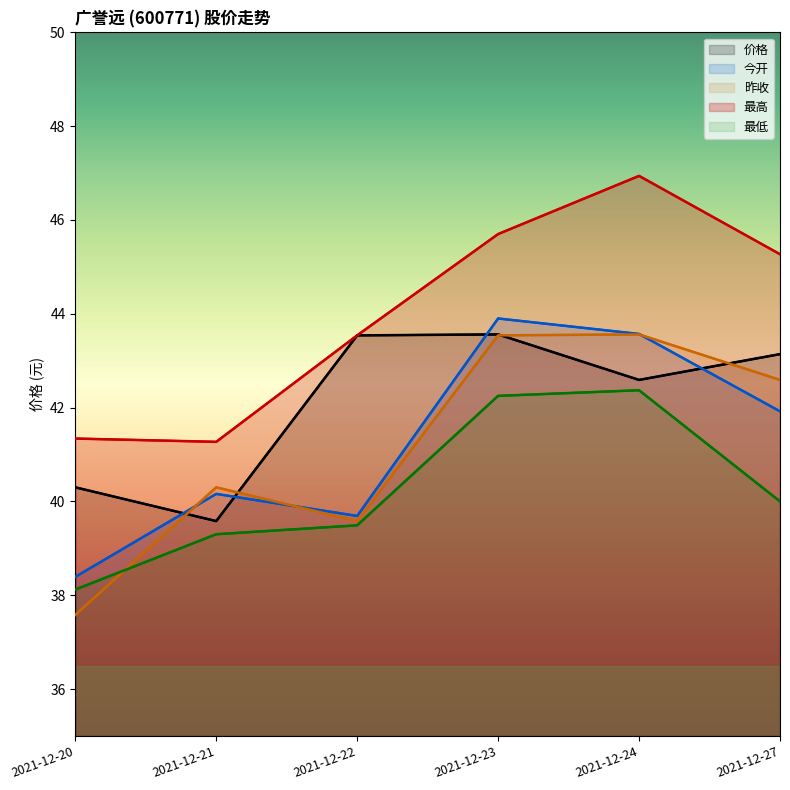

Between 2021-12-27 and 2021-12-20, which is larger?

2021-12-27